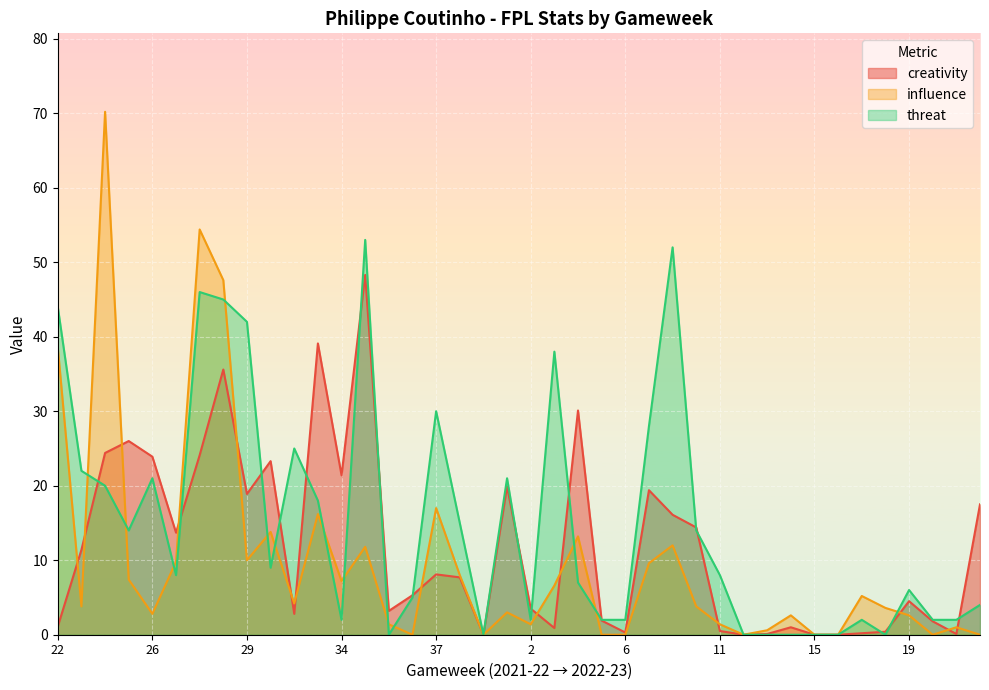

What is the total value across all series at 8?

57.0